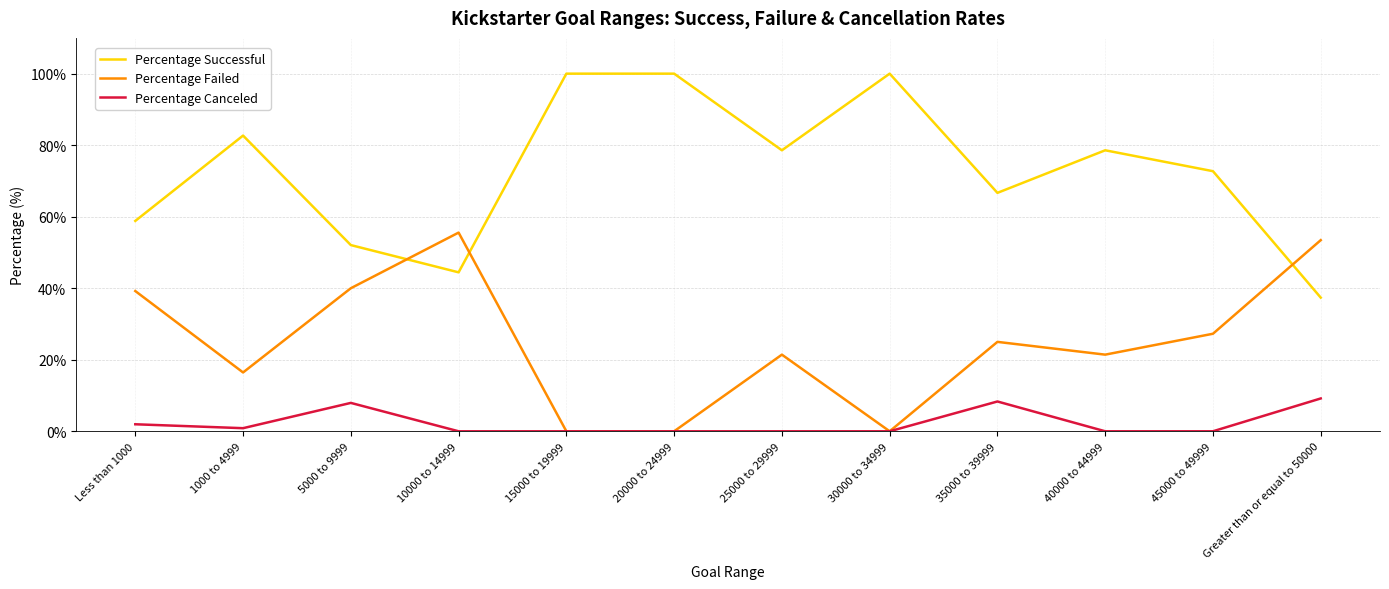

What is the highest value of the Percentage Canceled series?

9.2